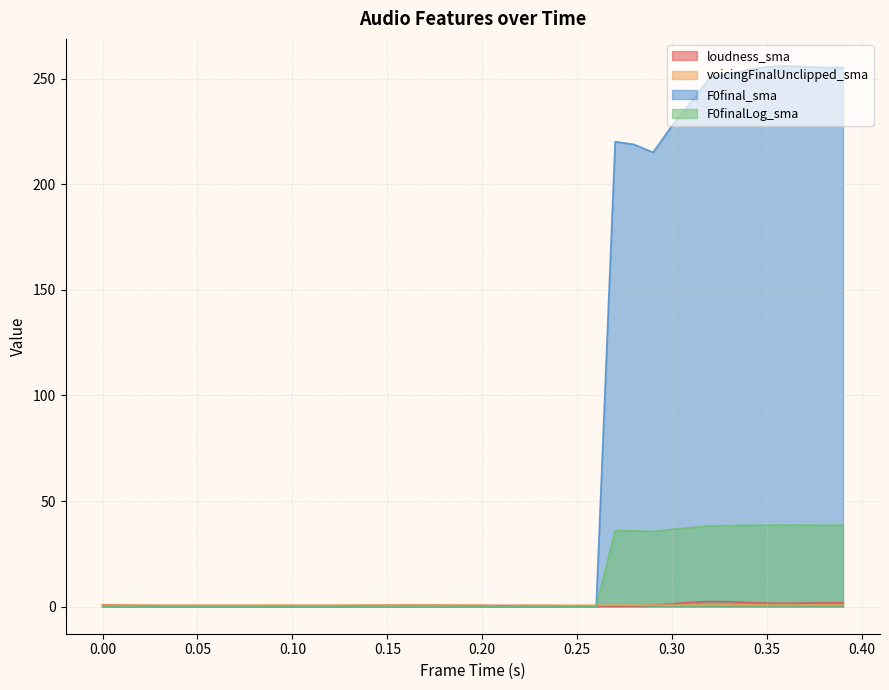

How many lines are shown in the chart?

4